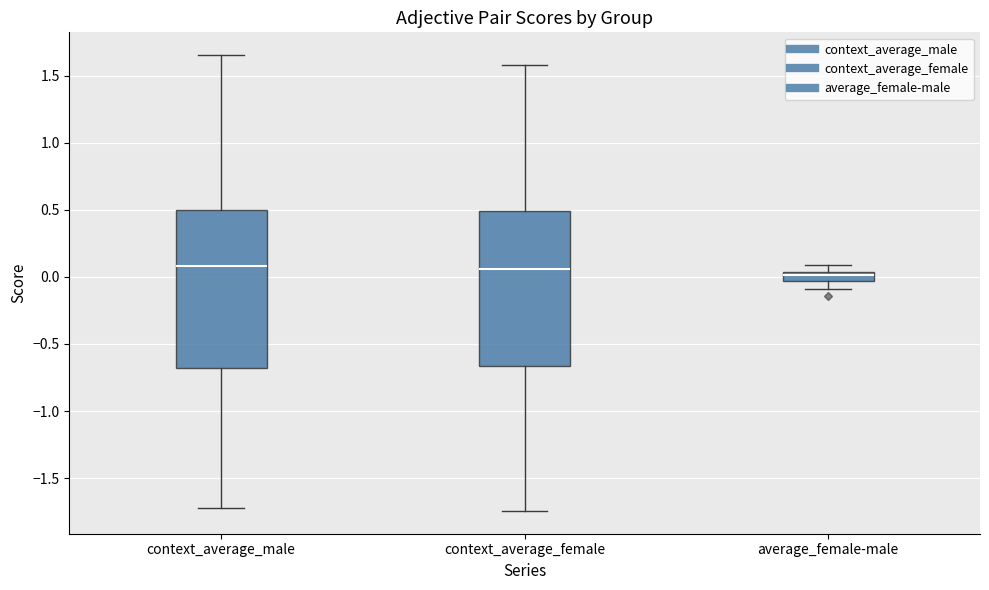

Where is the lower edge of the box for context_average_female on the y-axis? The values are not printed on the chart, so give them approximately, as read against the axis.

-0.65